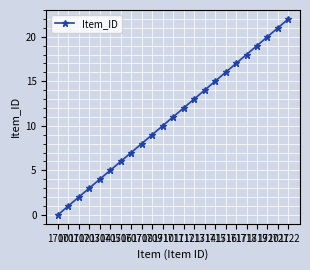

At which category does the chart reach its peak across all series?

1722